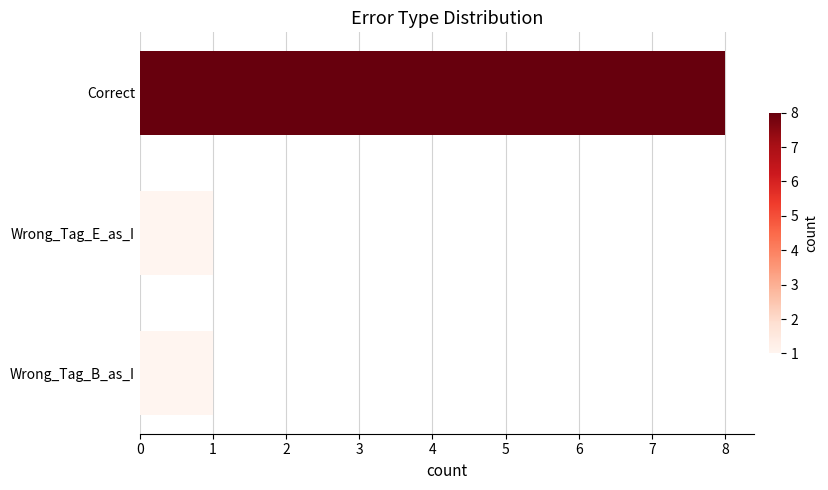

What is the sum of all values?

10